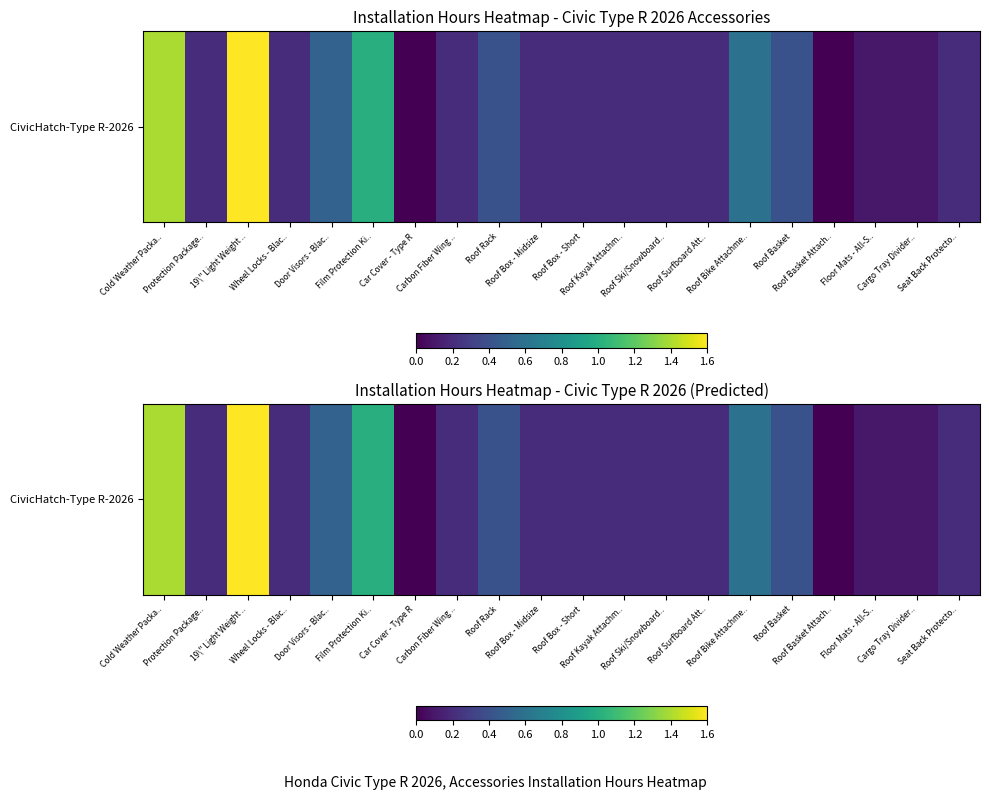

Read the value at Roof Basket.

0.4